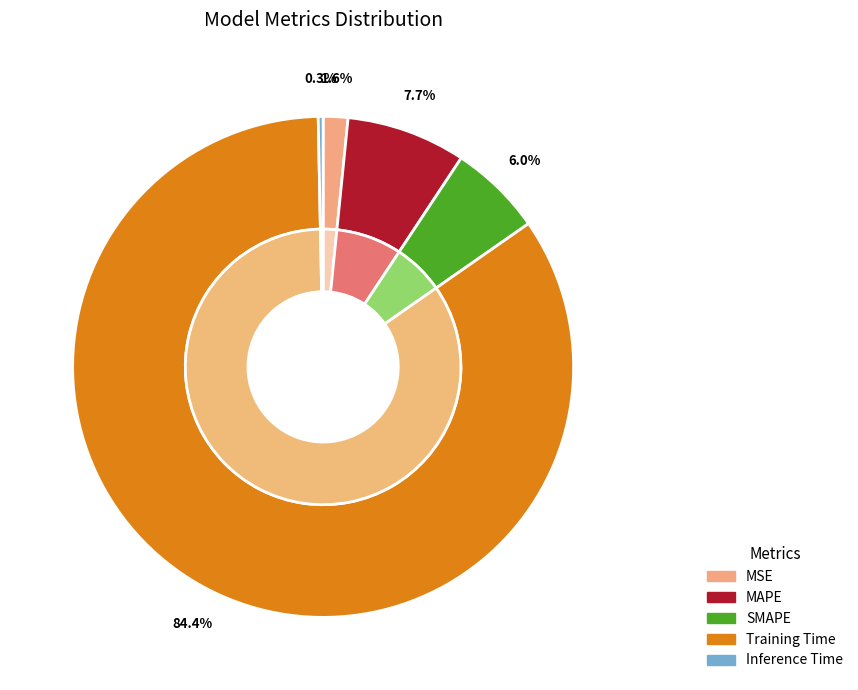

What percentage do MSE and Inference Time together represent?

1.9%